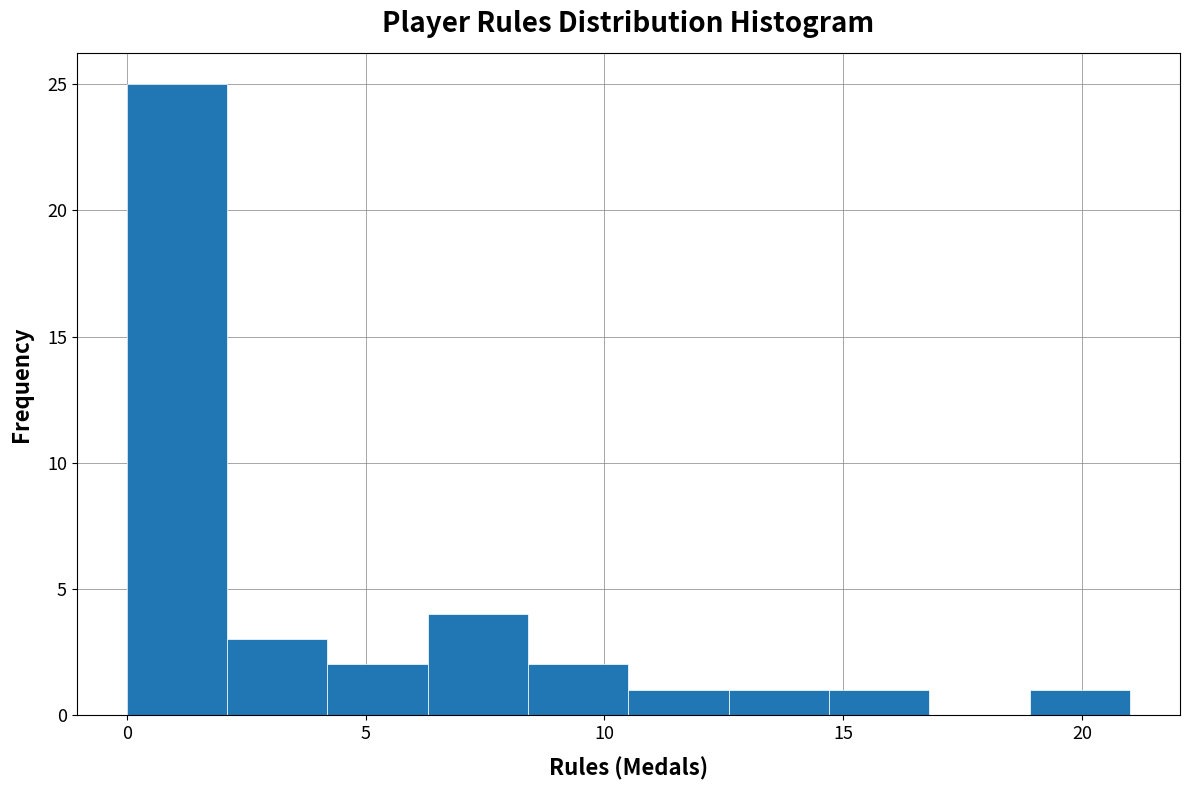

What is the height of the bar covering 4.2 to 6.3 on the x-axis? Neither the bar edges nor the heights are printed on the chart, so give them approximately, as read against the axes.

2